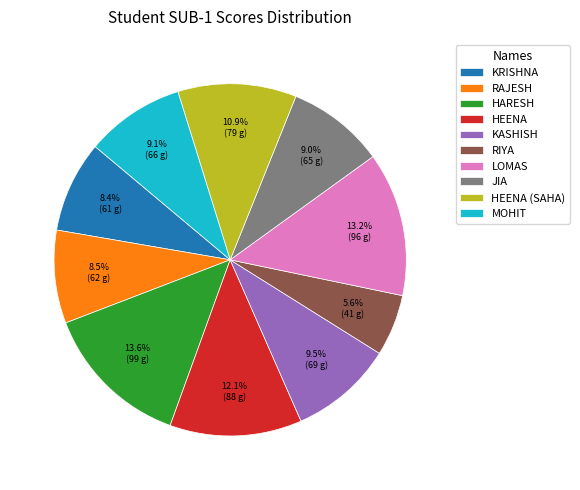

How many segments does this pie chart have?

10